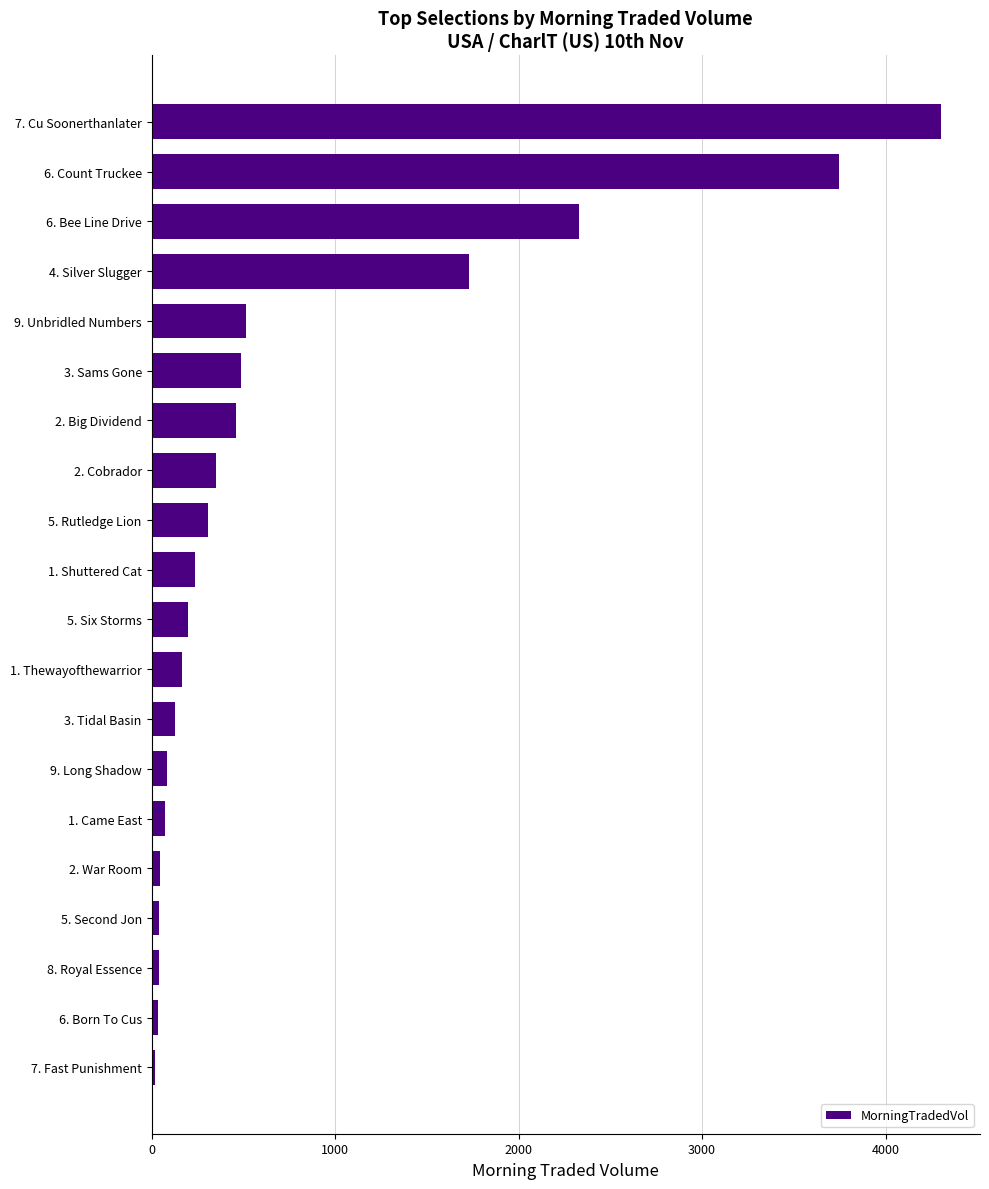

Where is the data nearest to the value 2157?

6. Bee Line Drive